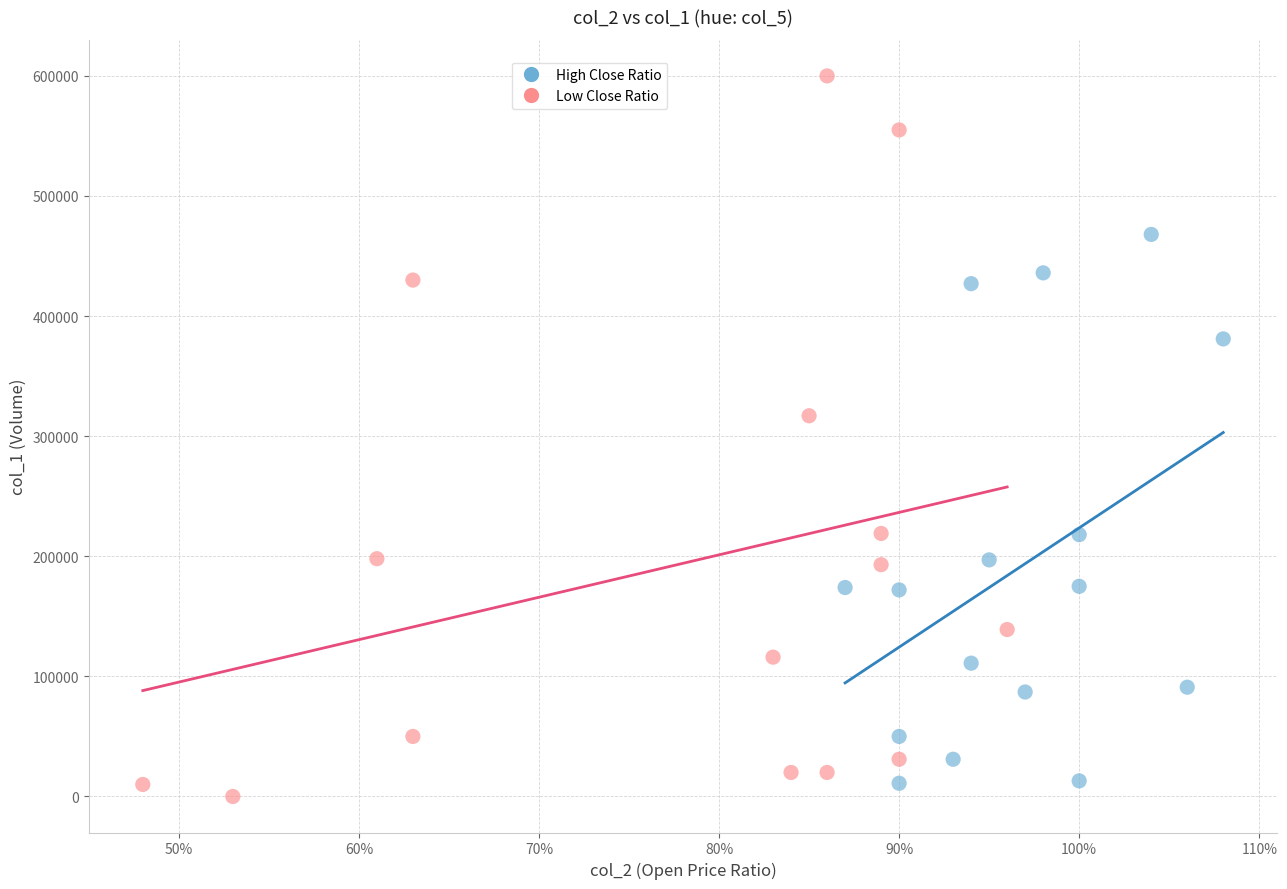

Which series has the largest Y range (max minus min)?

Low Close Ratio